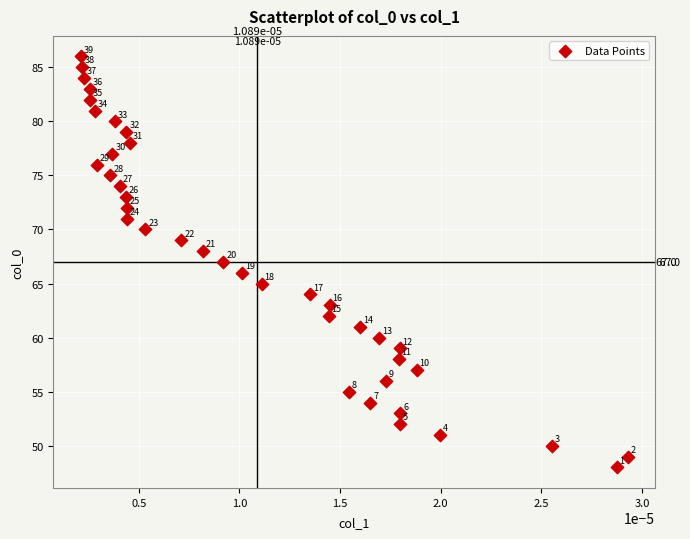

What Y value in the scatter plot is closest to 67?

67